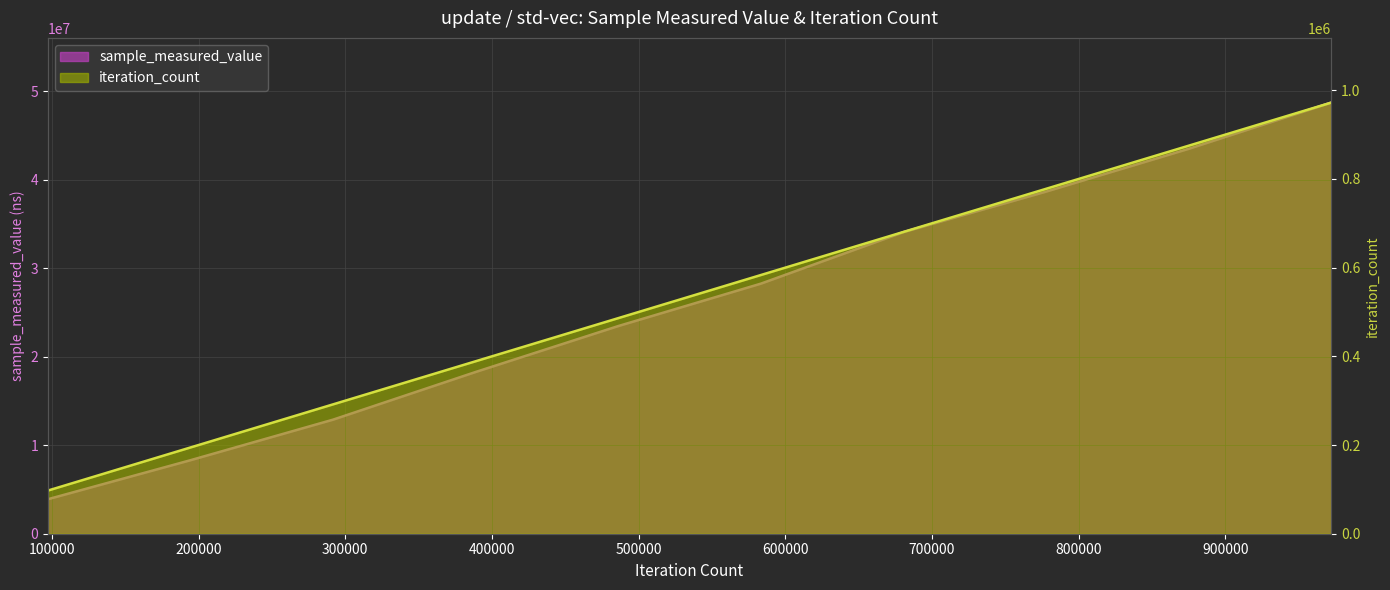

How many values in the iteration_count series exceed 583356?

4